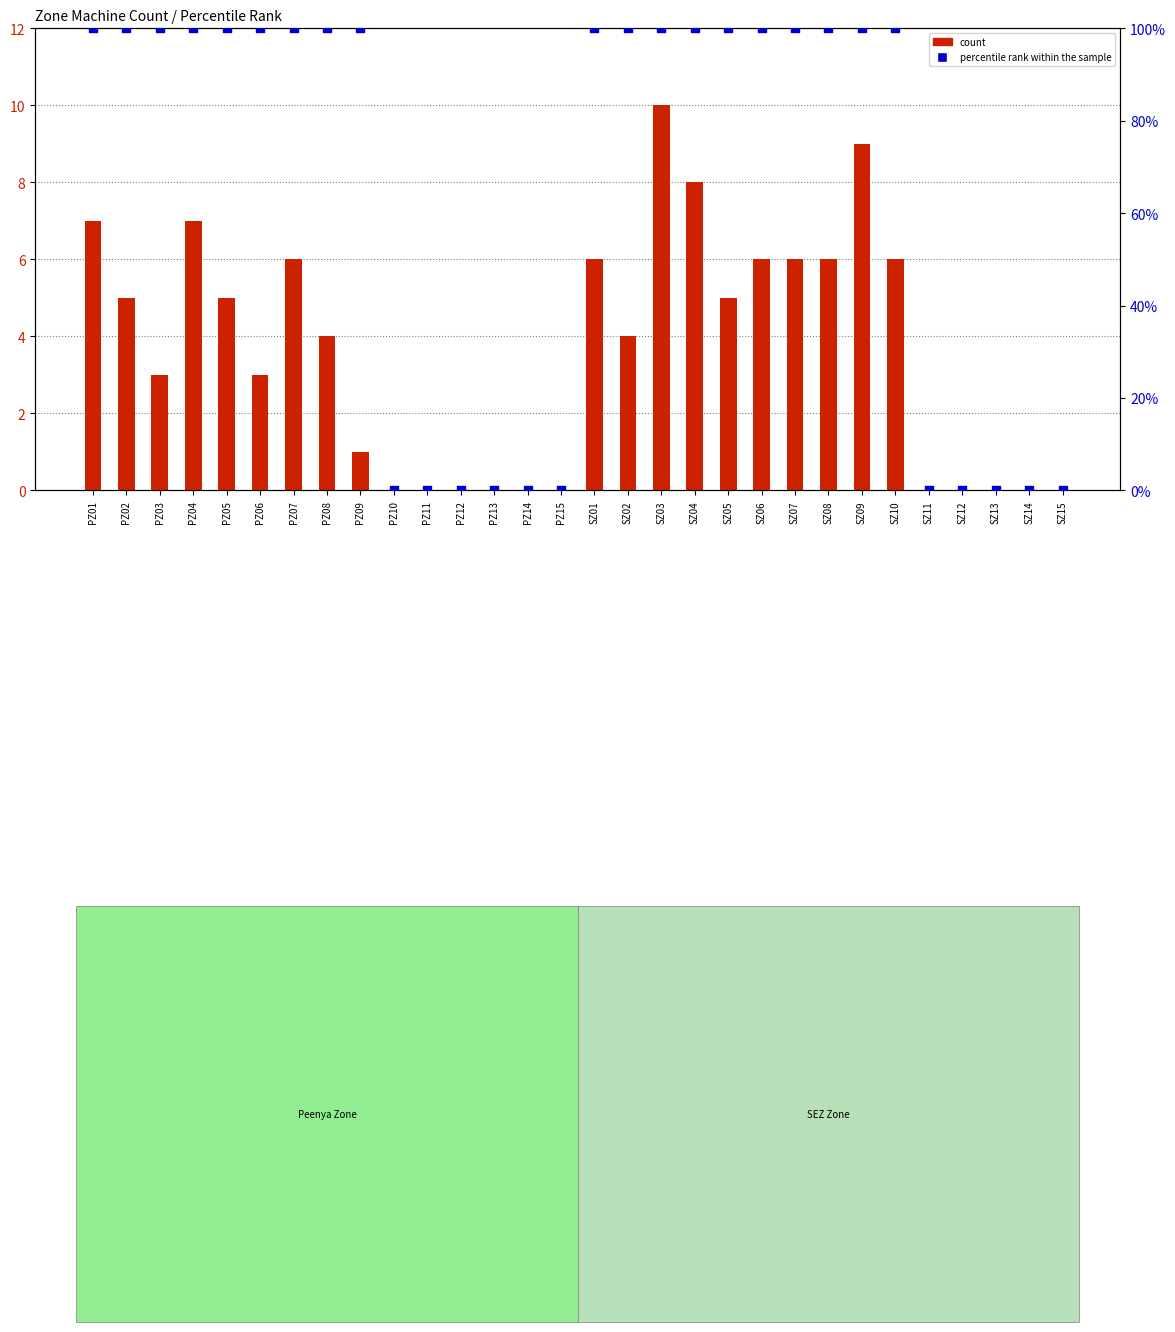

What is the total value across all series at PZ04?

107